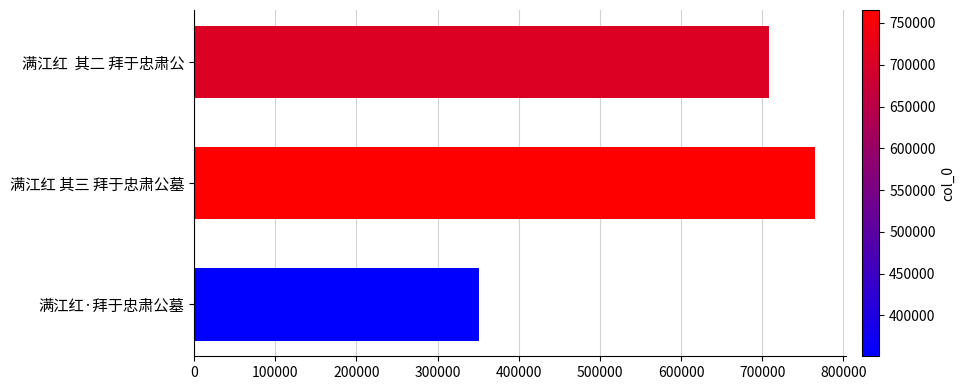

List the labels in order of value, largest first.

满江红 其三 拜于忠肃公墓, 满江红  其二 拜于忠肃公, 满江红·拜于忠肃公墓